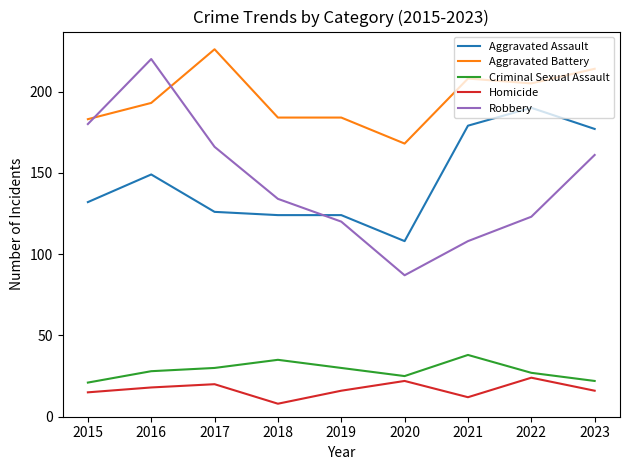

At which category does Aggravated Battery reach its first local peak?

2017